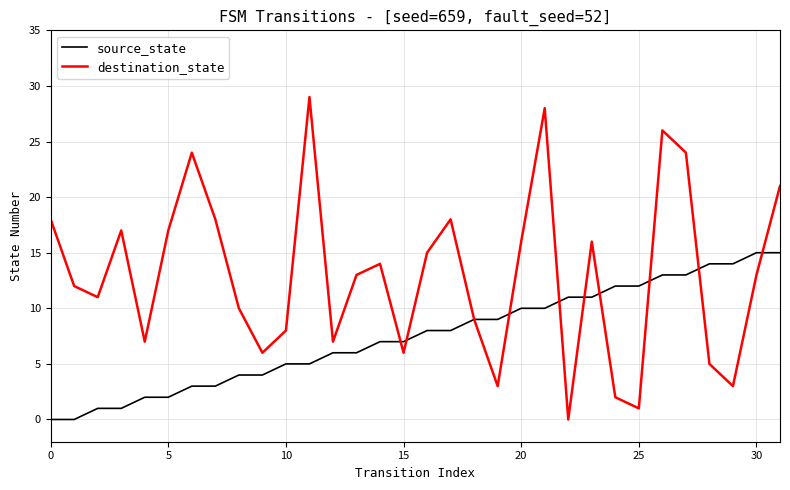

Which series has the largest range (max minus min)?

destination_state